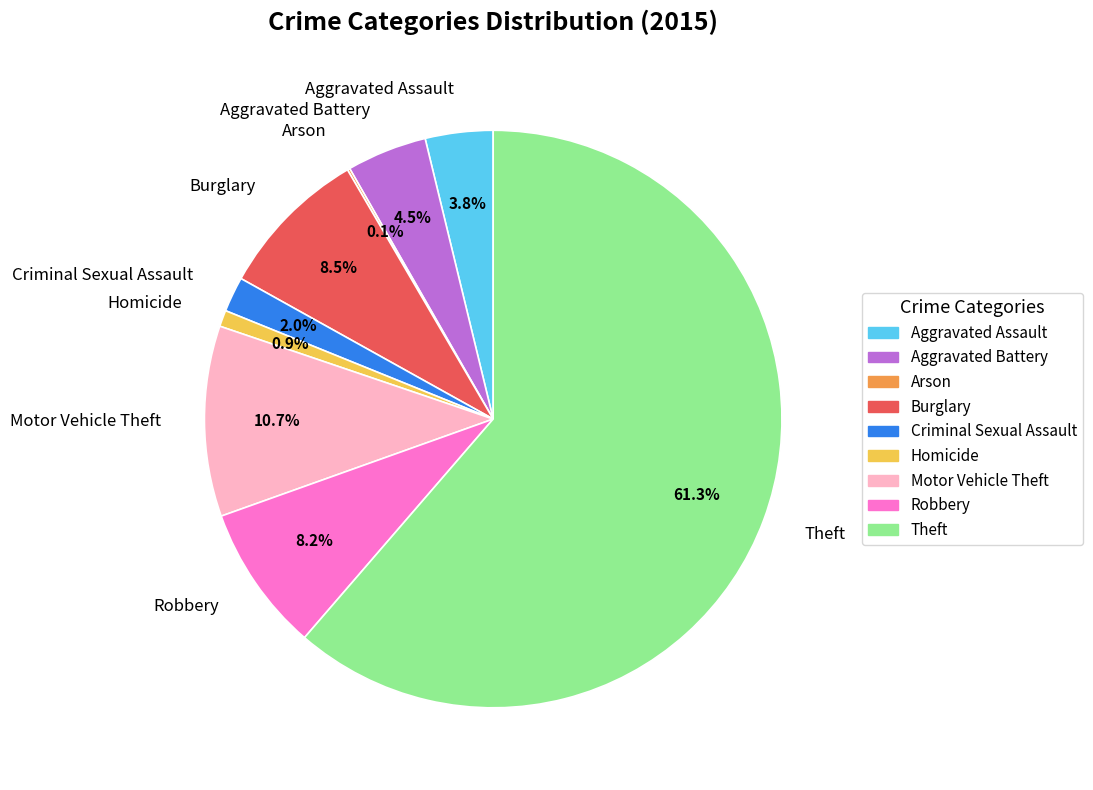

To the nearest percent, what is the average slice percentage?

11%